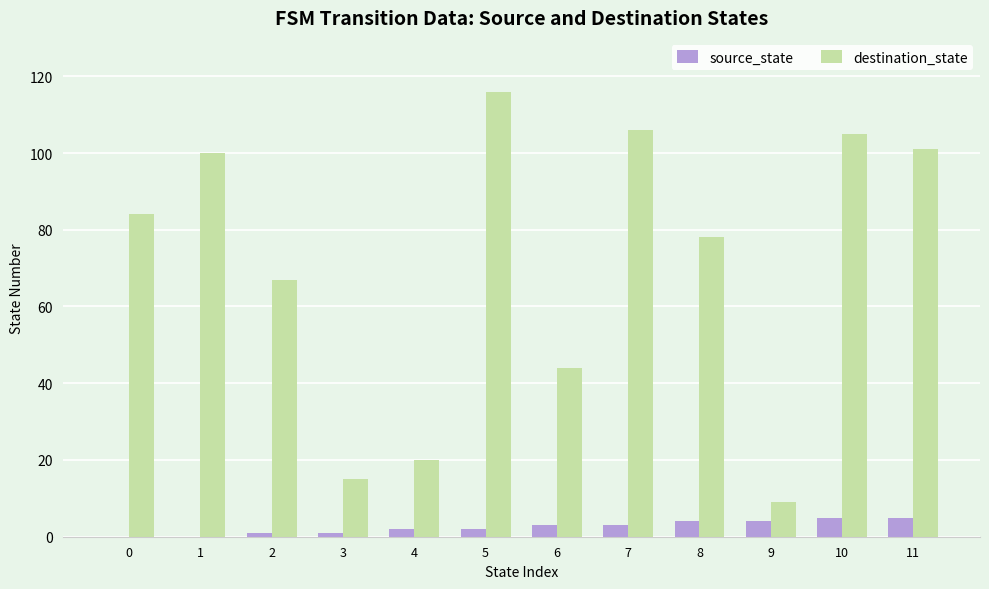

Which series changed the most between 7 and 11?

destination_state